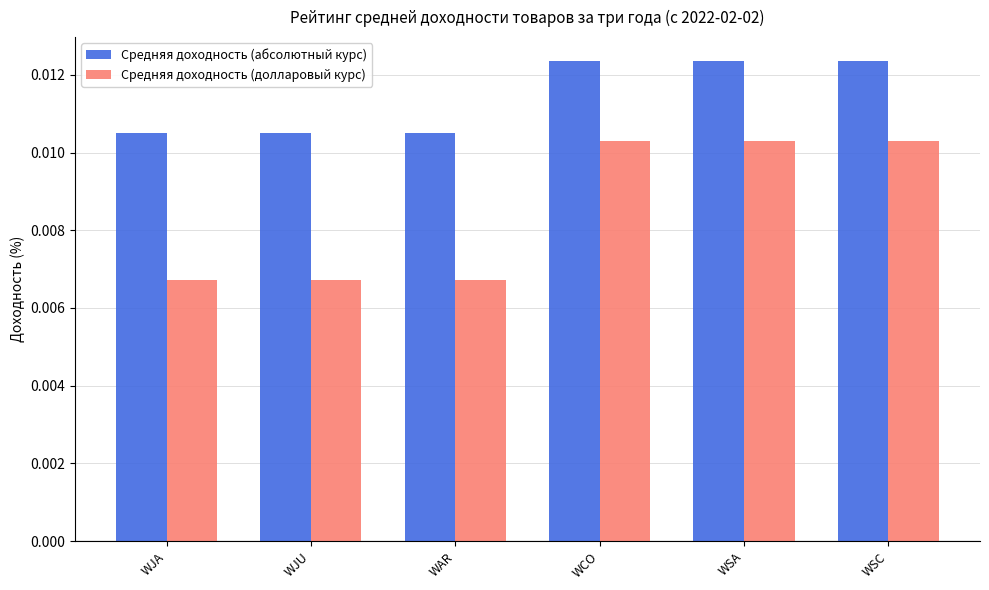

Rank the series by their maximum value, from lowest to highest.

Средняя доходность (долларовый курс), Средняя доходность (абсолютный курс)